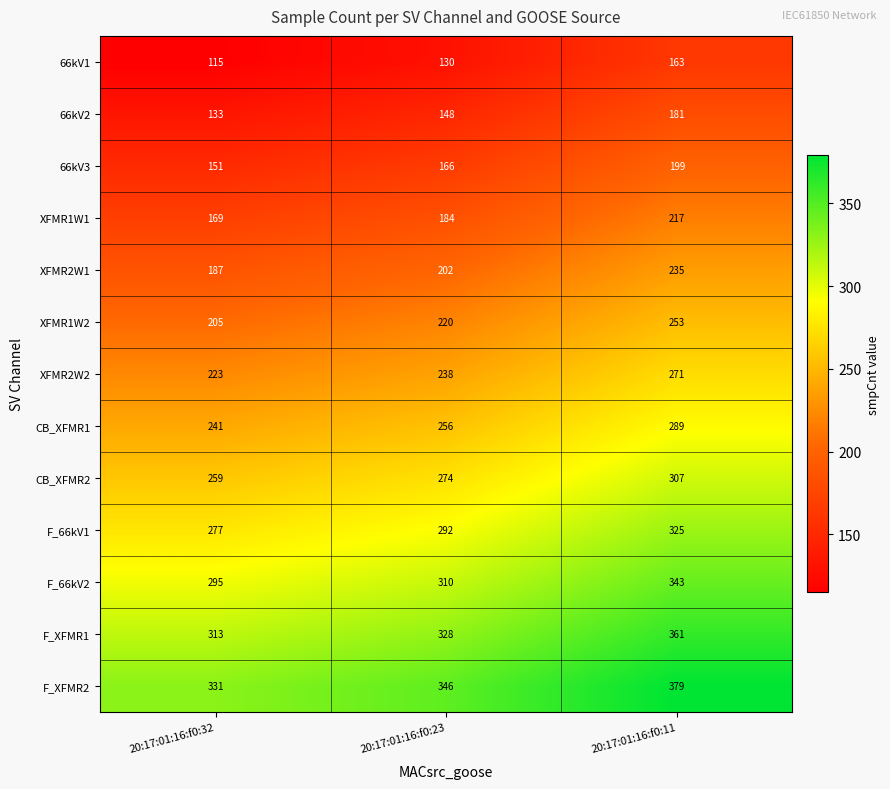

Where is F_XFMR2 nearest to the value 355?

20:17:01:16:f0:23